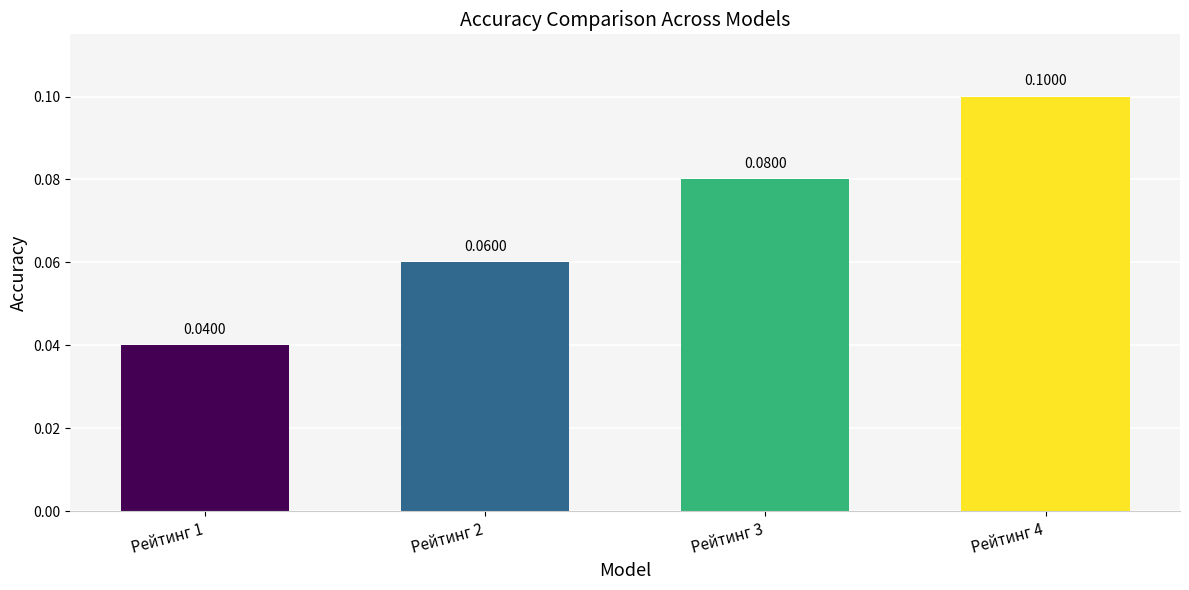

Between Рейтинг 3 and Рейтинг 2, which is larger?

Рейтинг 3